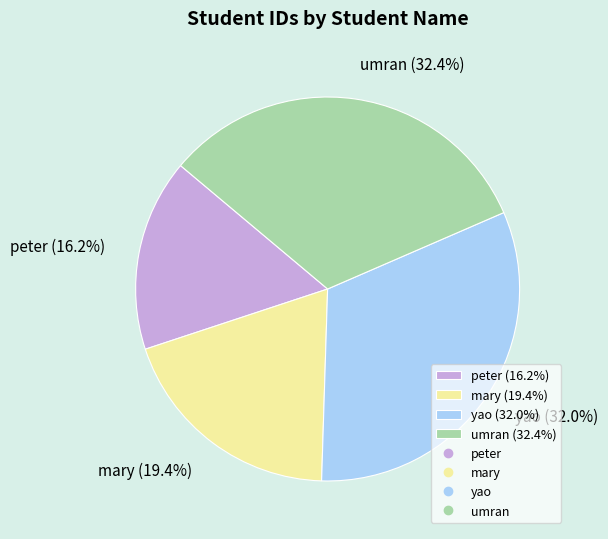

To the nearest percent, what percentage of the pie is peter?

16%